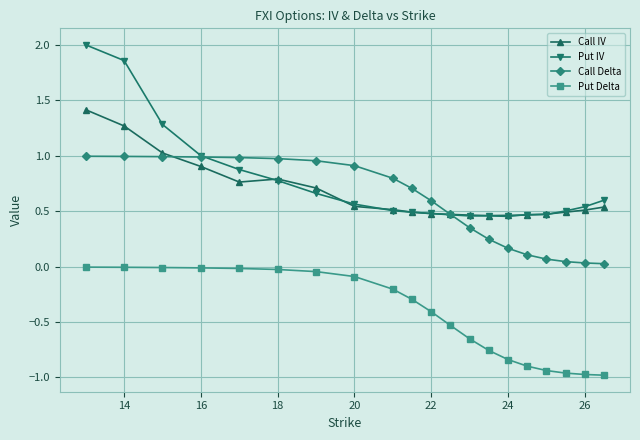

Which series has the widest spread of values?

Put IV